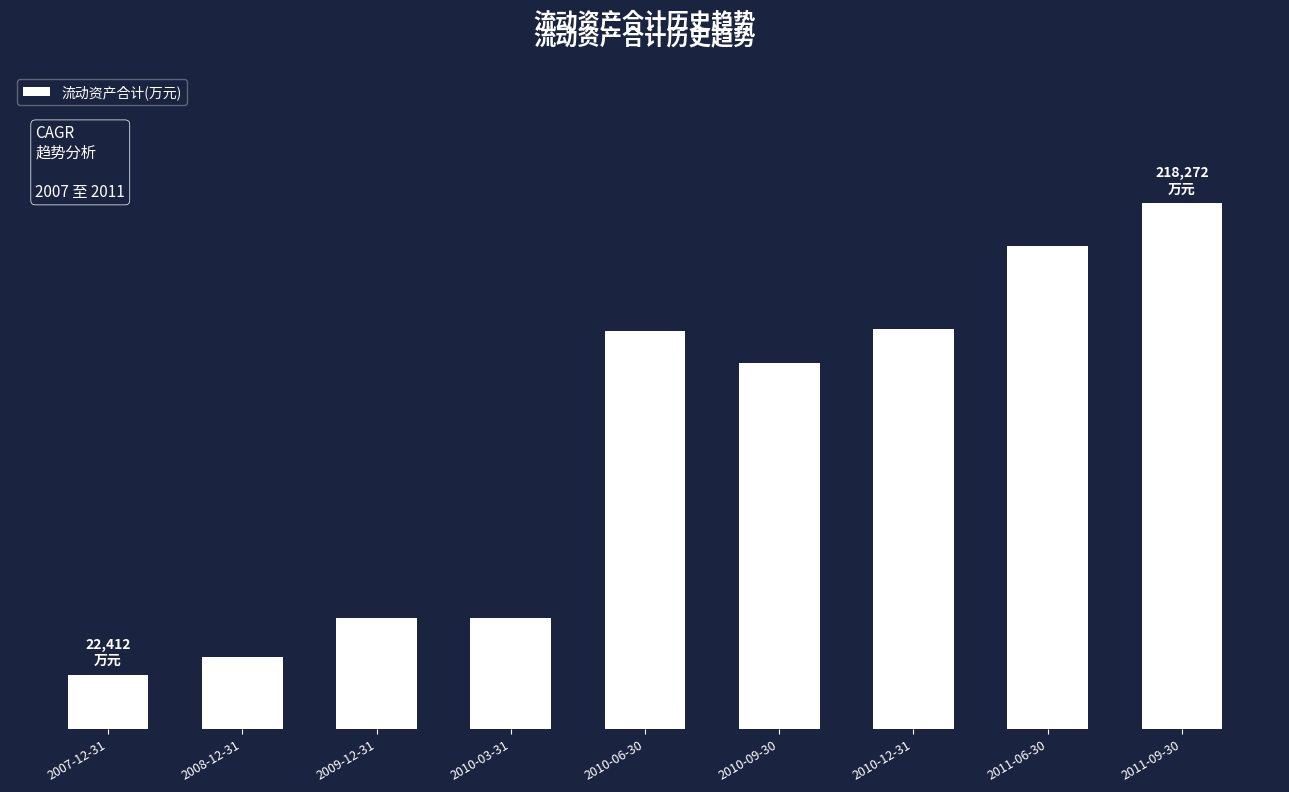

The value at 2007-12-31 is 7637. True or false?

False